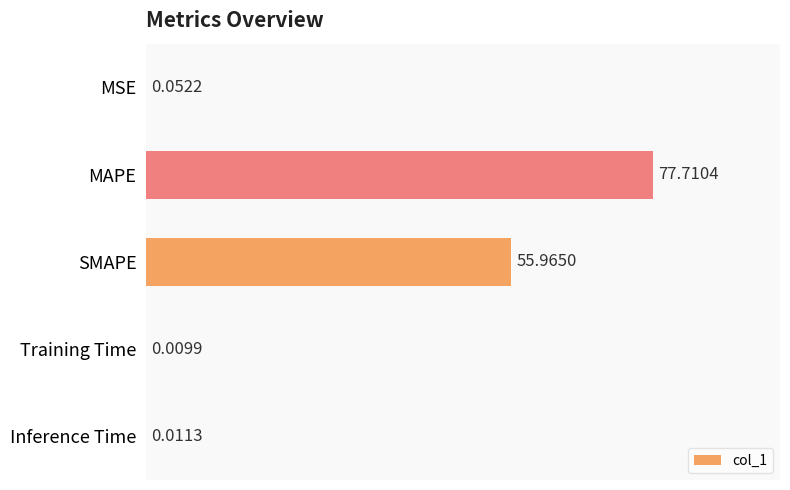

Where is the data nearest to the value 38?

SMAPE